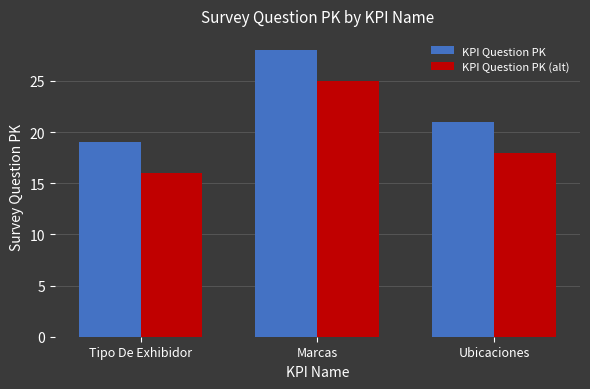

How many distinct data groups are displayed?

2